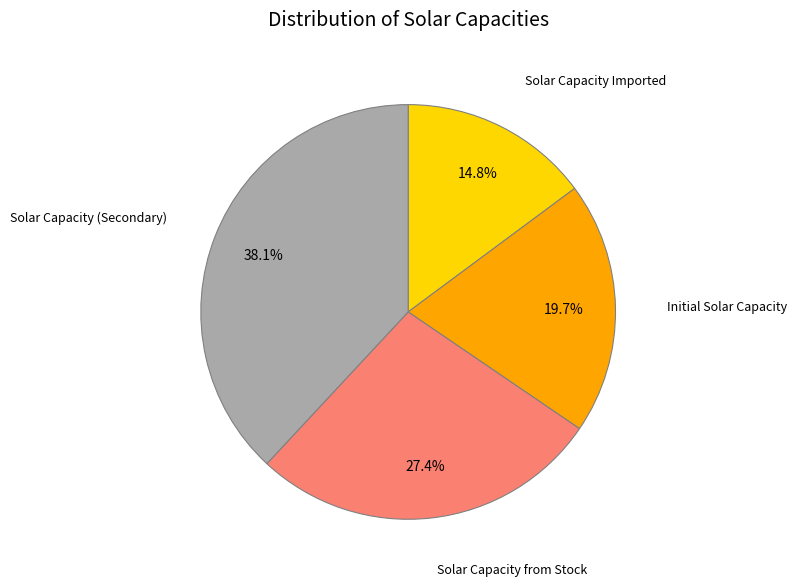

Which category has the biggest portion of the pie?

Solar Capacity (Secondary)